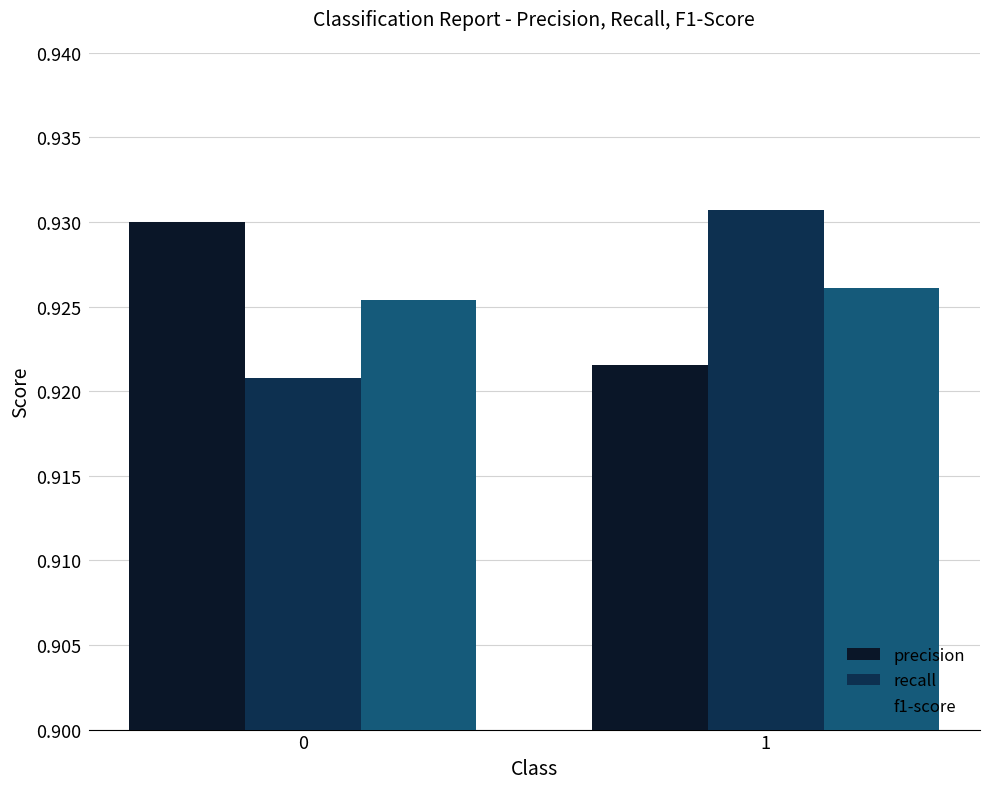

What is the total value across all series at 1?

2.8